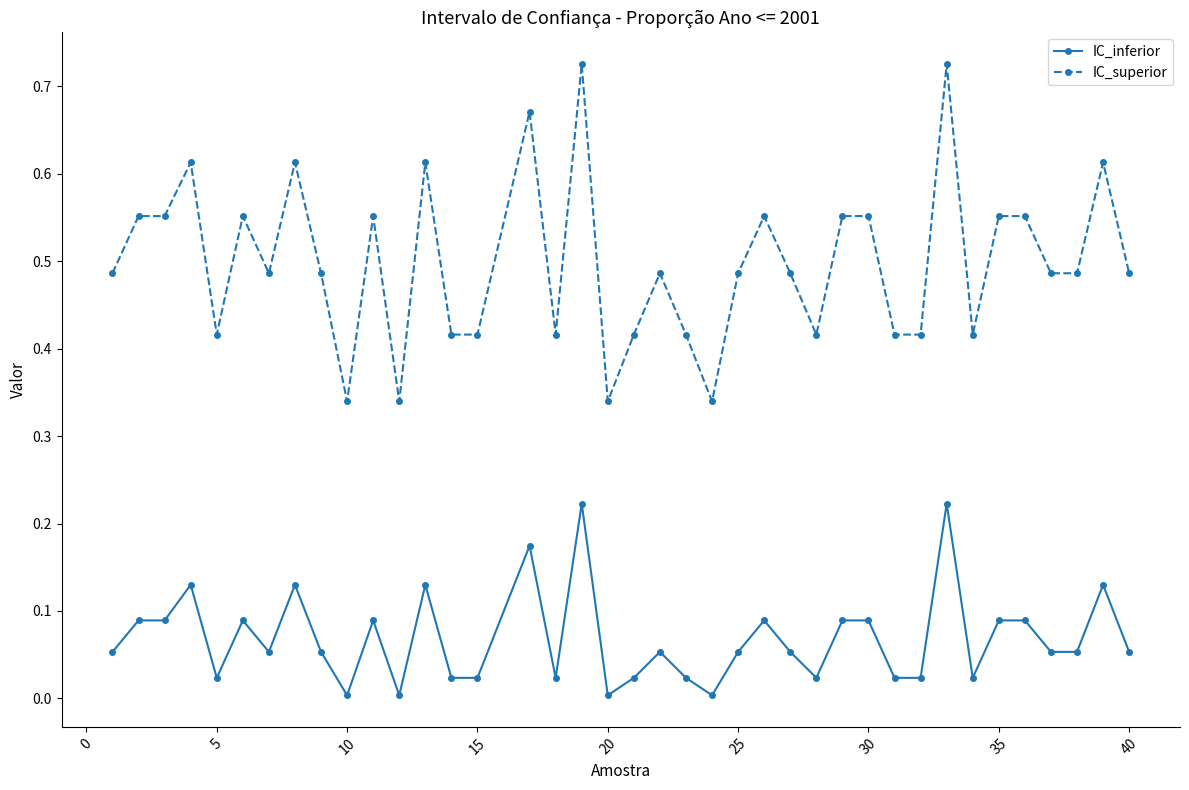

What is the sum of all IC_inferior values?

2.7